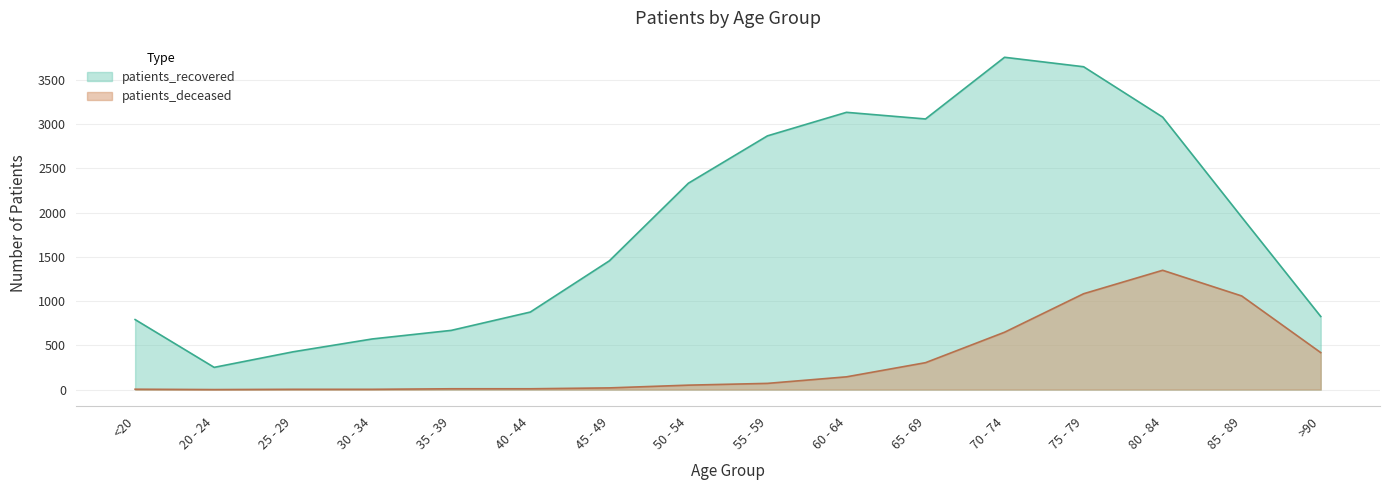

True or false: patients_deceased has a value of 7 at 45 - 49.

False